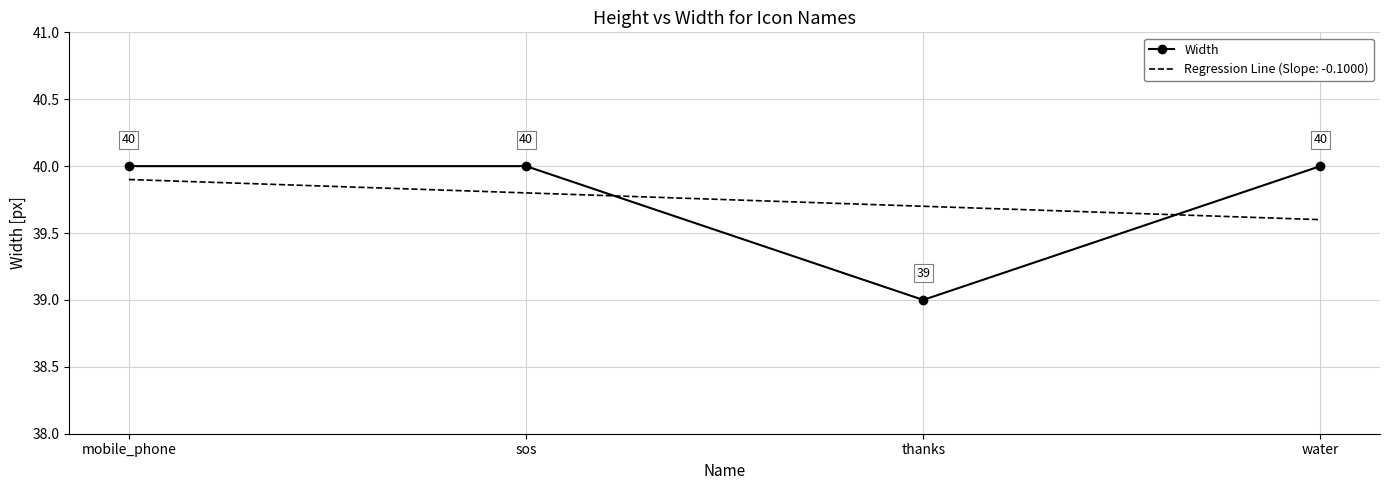

Where is the first local minimum?

thanks